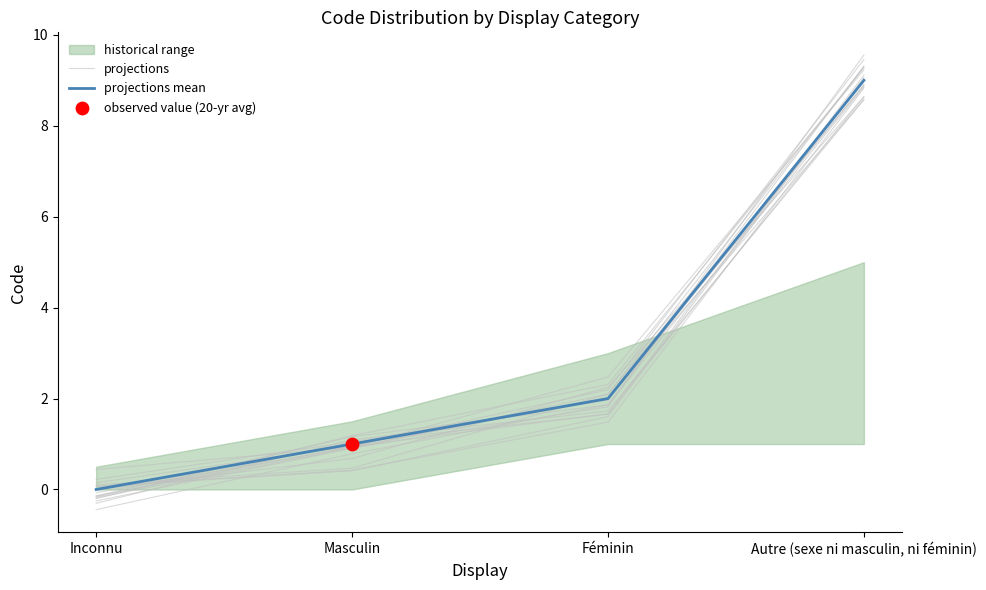

Is the value of projections mean at Masculin greater than the value of projections at Féminin?

No